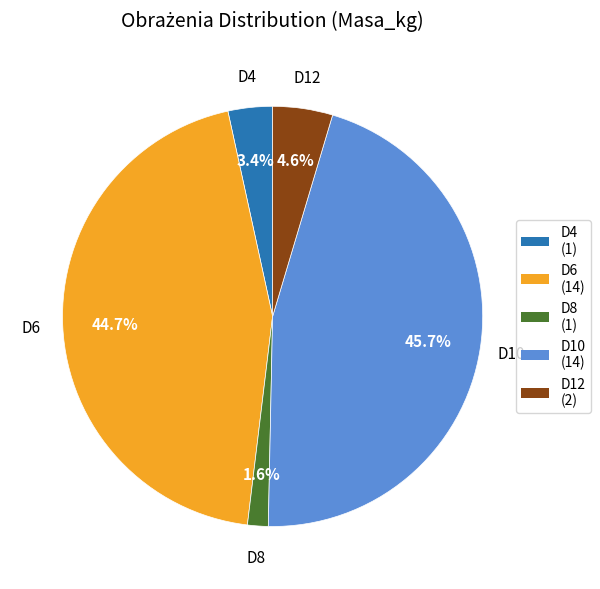

What is the smallest slice in the pie chart?

D8